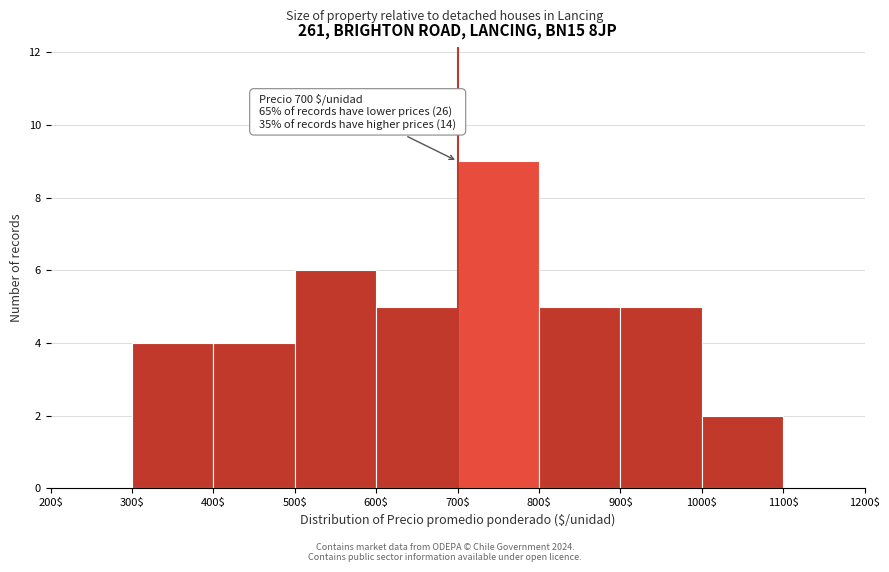

Over which range of the x-axis is the bar tallest?

700$ to 800$